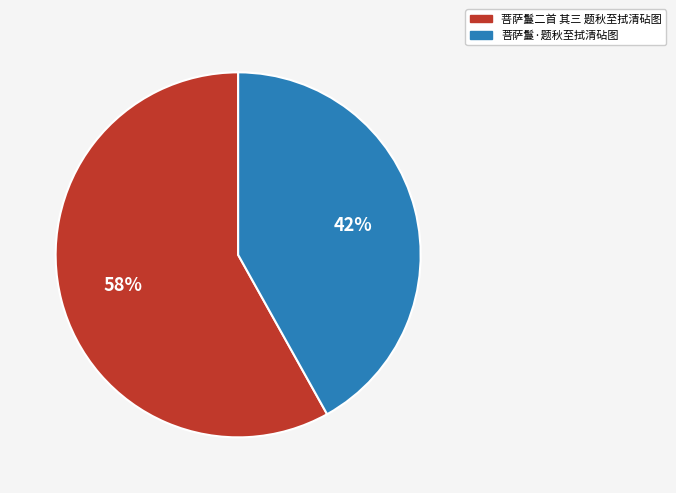

Does 菩萨鬘·题秋至拭清砧图 represent more than half of the total?

No